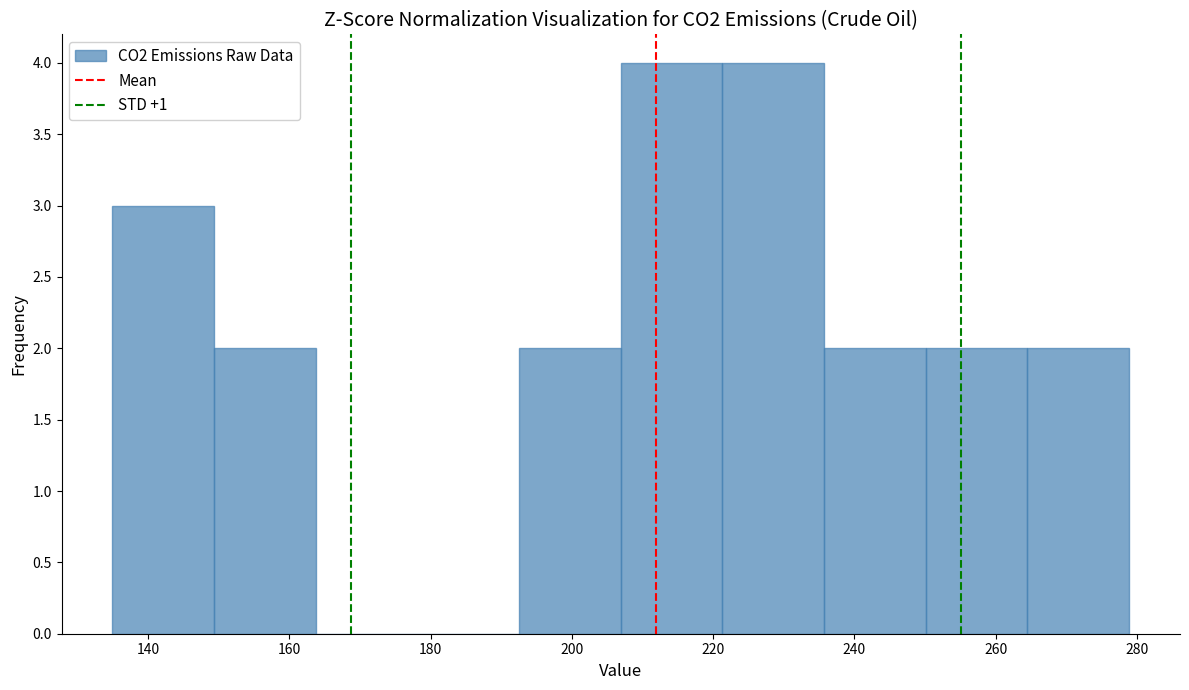

Reading left to right, transcribe this chart: for each bar, give the range it covers on the x-axis and its height. Neither the bar edges nor the heights are printed on the chart, so give them approximately, as read against the axes.

134 to 150: 3
150 to 164: 2
164 to 178: 0
178 to 192: 0
192 to 206: 2
206 to 222: 4
222 to 236: 4
236 to 250: 2
250 to 264: 2
264 to 278: 2